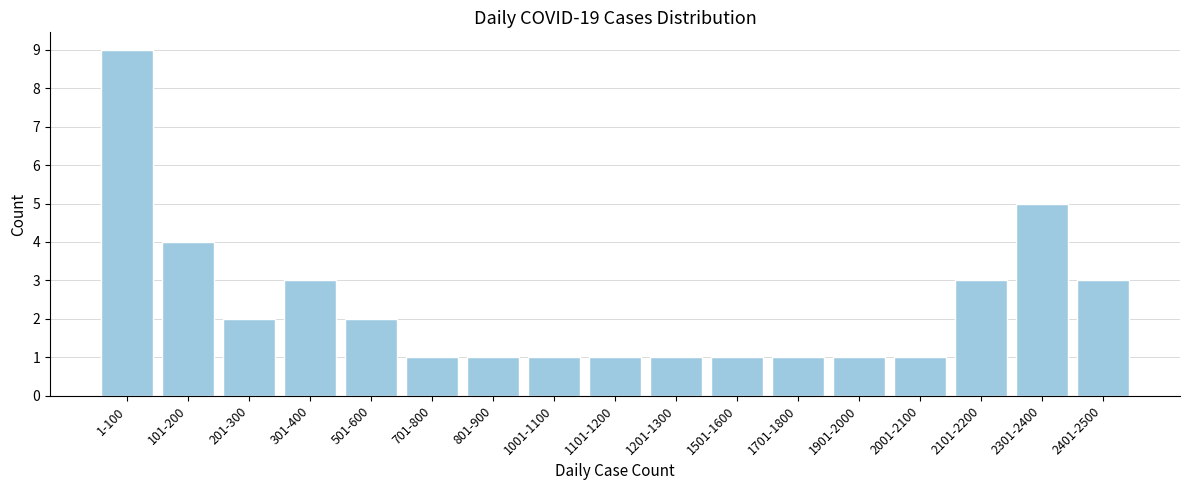

Reading right to left, extract all data points from this chart.

3	5	3	1	1	1	1	1	1	1	1	1	2	3	2	4	9